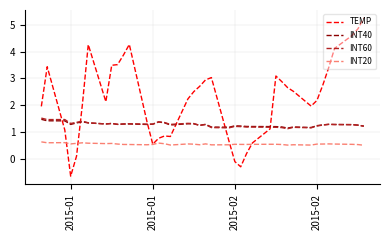

Which series has the widest spread of values?

TEMP